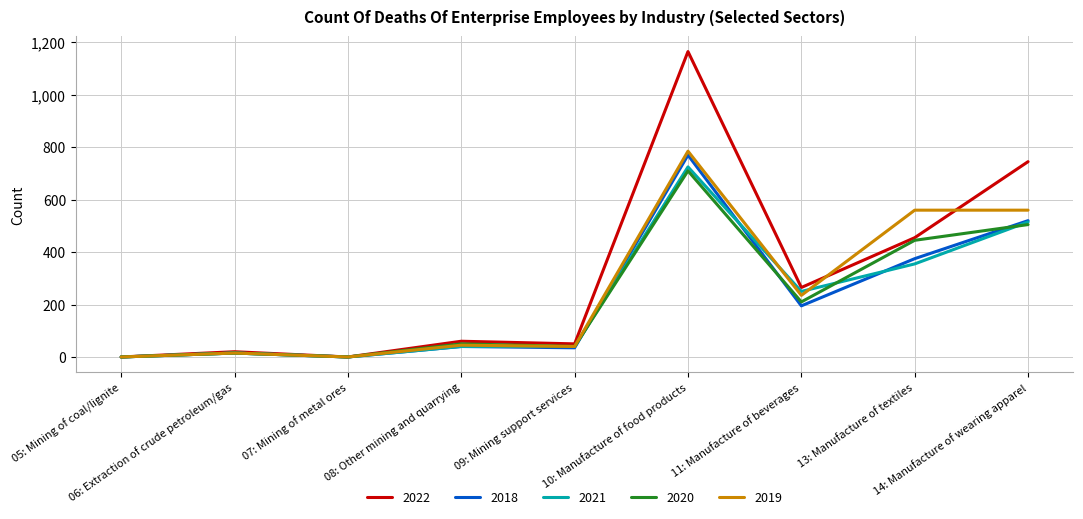

Which series has the largest total across all categories?

2022